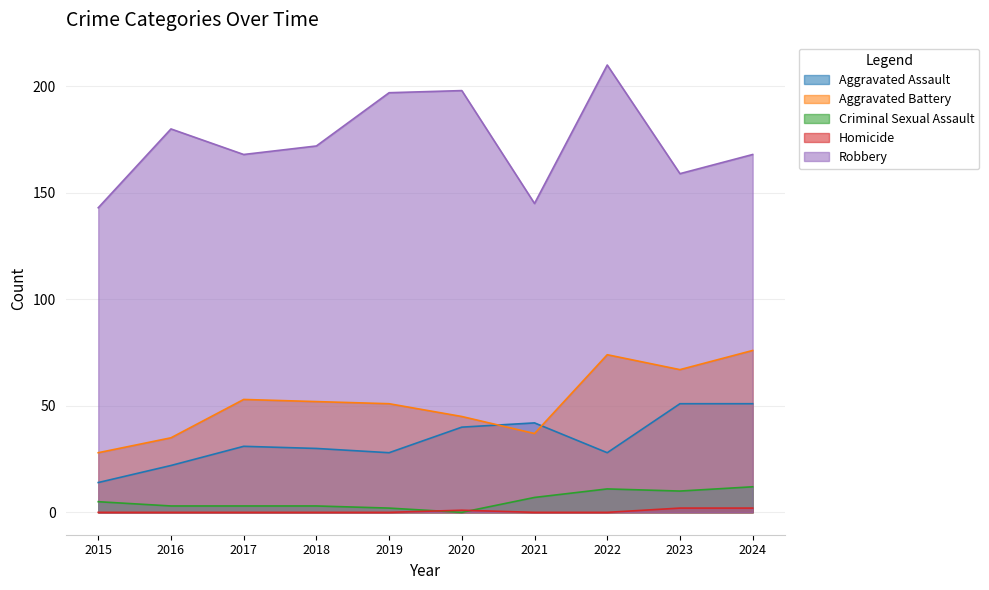

What is the difference between the maximum and minimum values in the Aggravated Battery series?

48